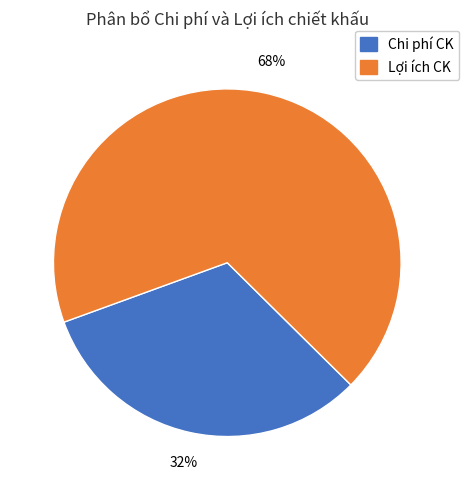

Does any single category account for the majority?

Yes